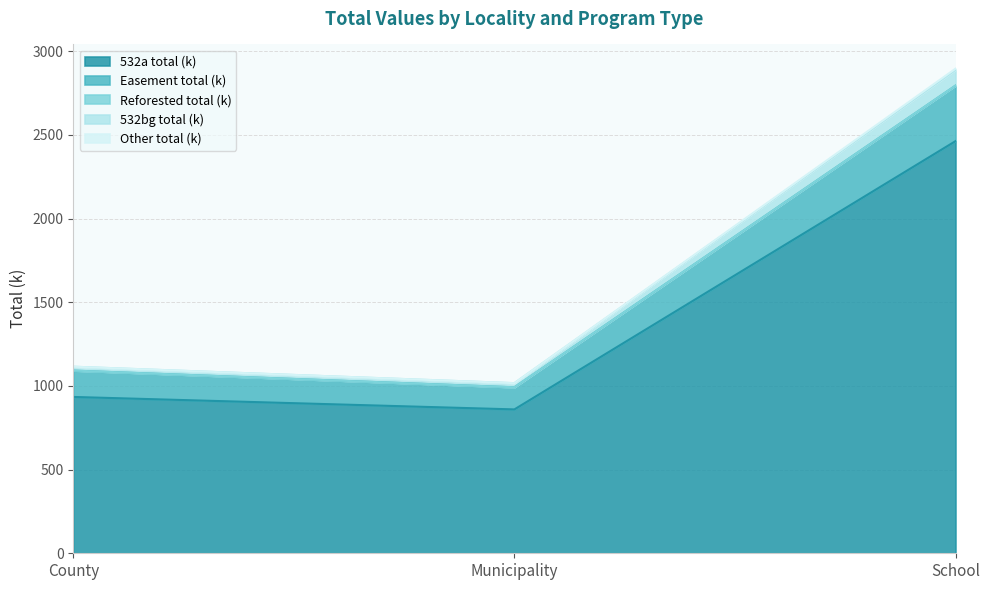

At which category does the chart reach its peak across all series?

School